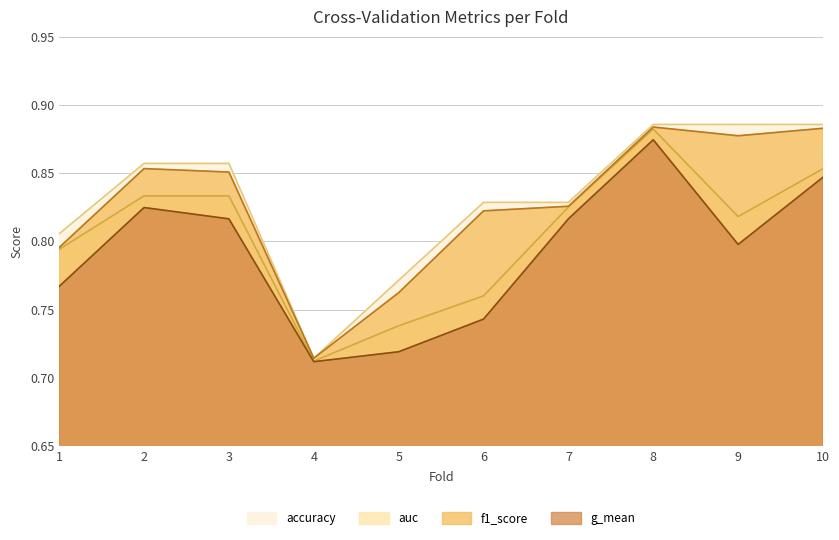

At which label is accuracy closest to 0?

4